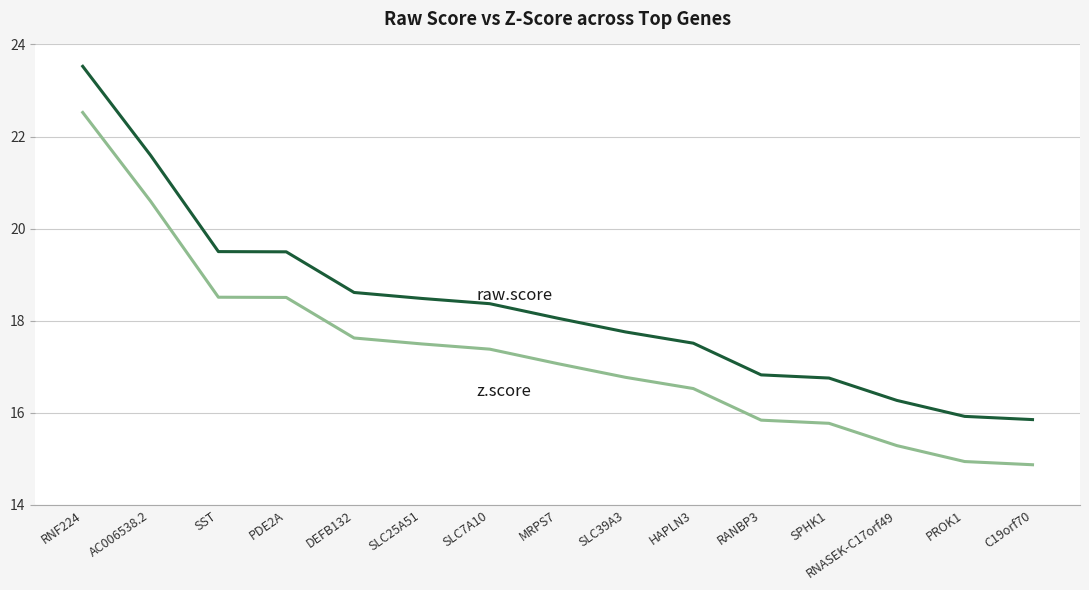

What position from the left is PROK1?

14